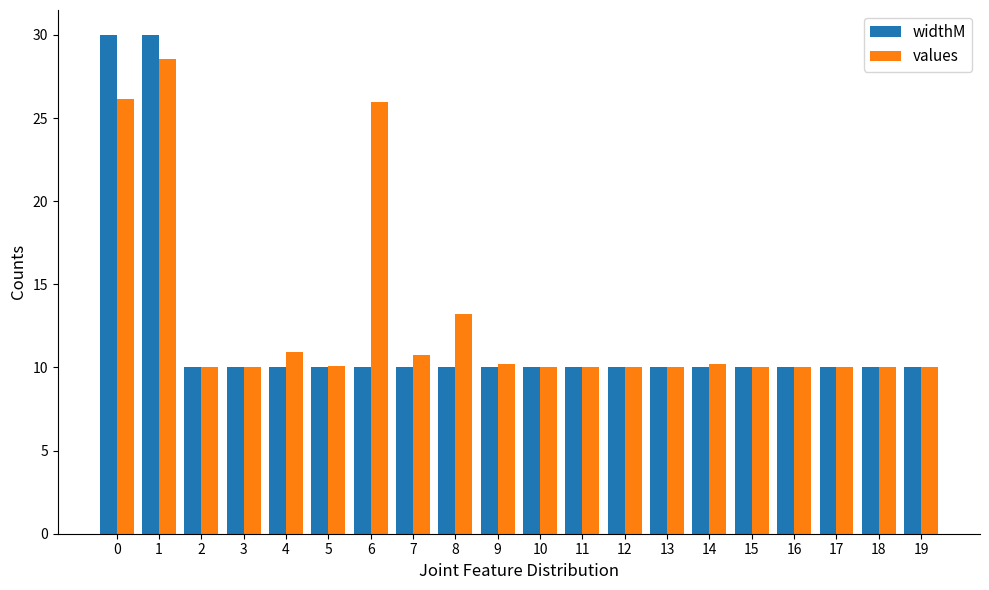

Is the value of widthM at 6 greater than the value of values at 1?

No